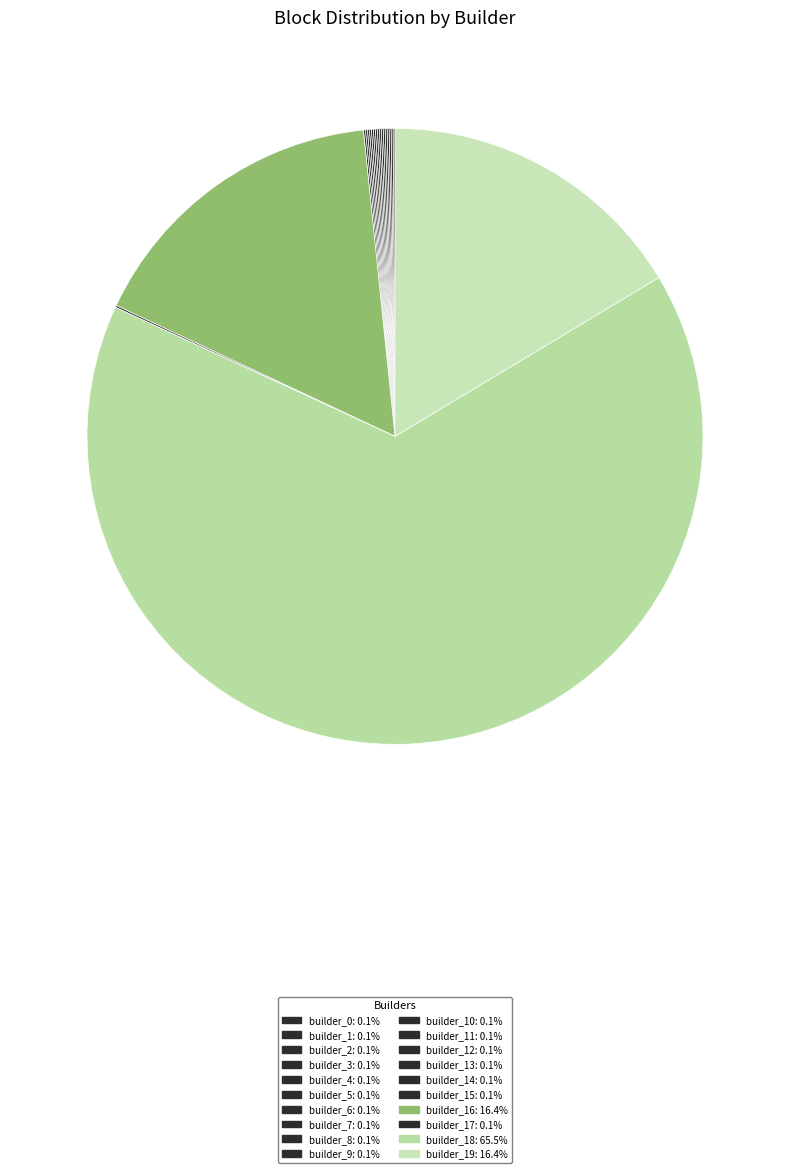

How many slices are in this pie chart?

20